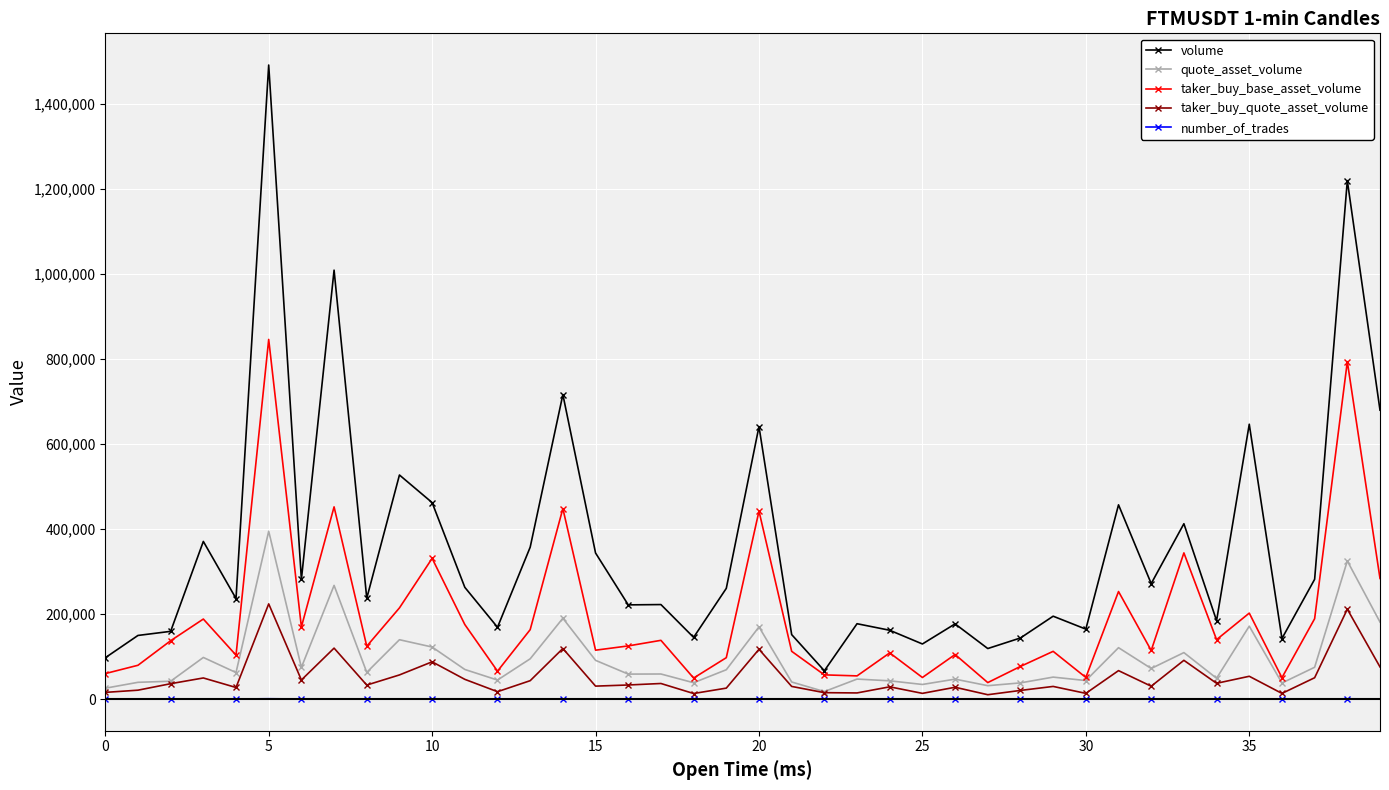

What is the greatest value displayed?

1490554.0